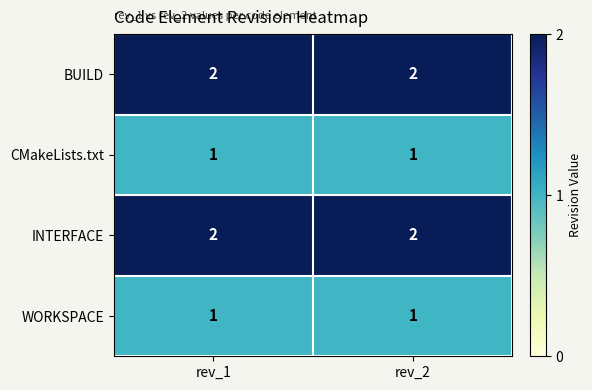

The value of BUILD at rev_2 is 1. True or false?

False